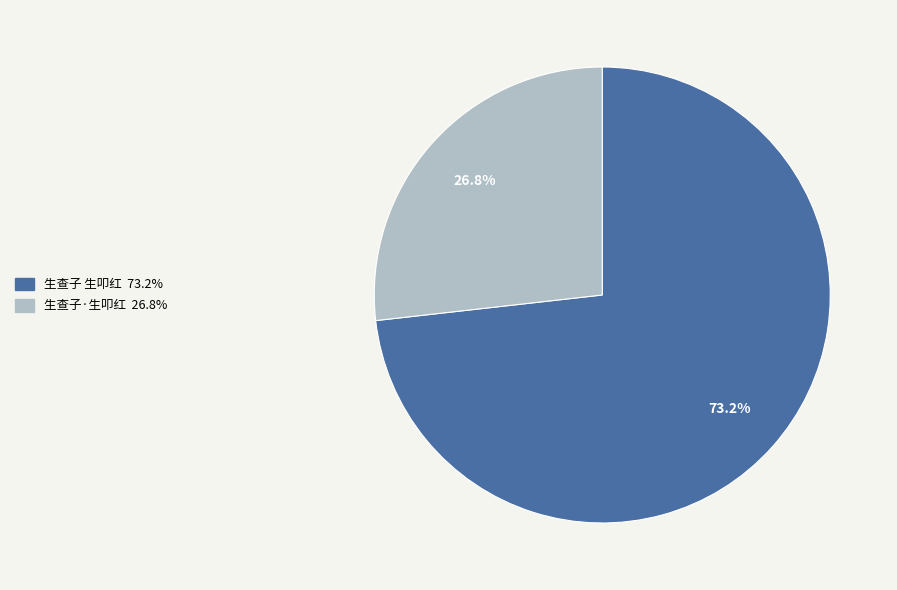

Is there any slice that represents more than half of the pie?

Yes